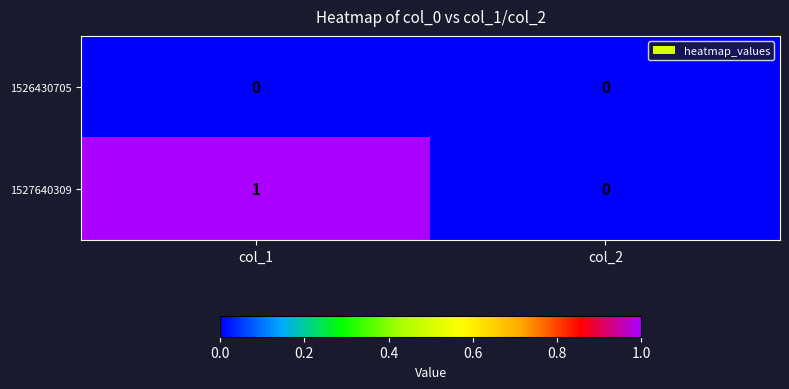

Between col_1 and col_2, which series saw the biggest shift?

1527640309